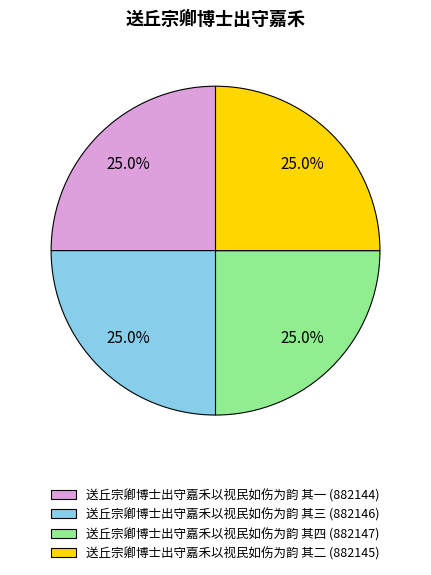

To the nearest percent, what percentage of the pie is 送丘宗卿博士出守嘉禾以视民如伤为韵 其四?

25%